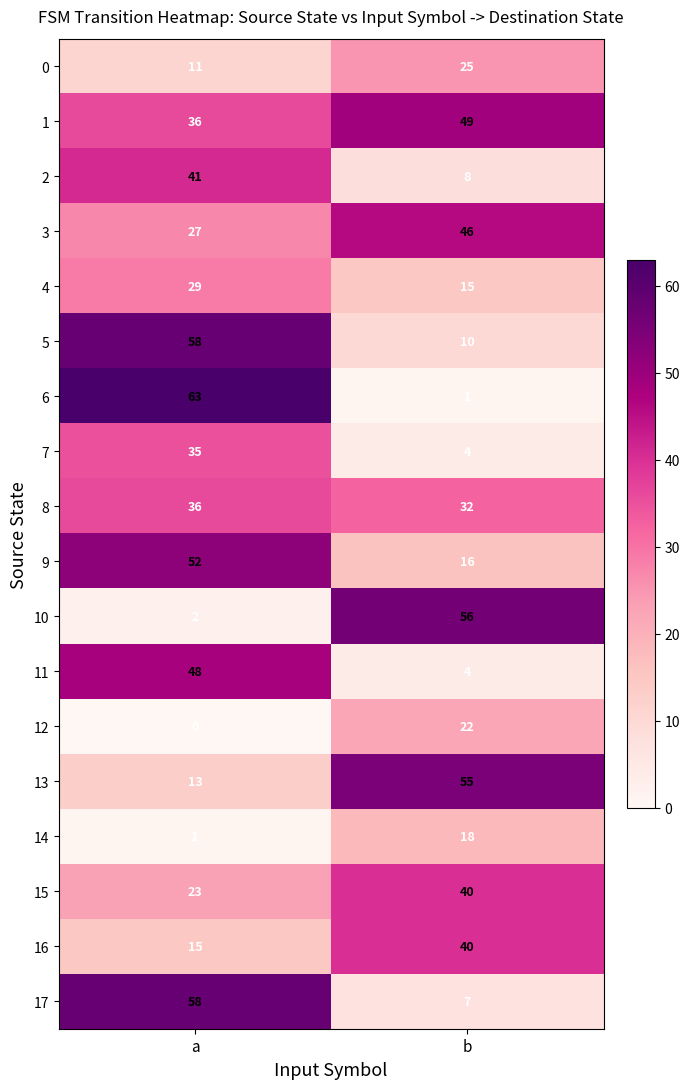

Where is 3 nearest to the value 36?

a